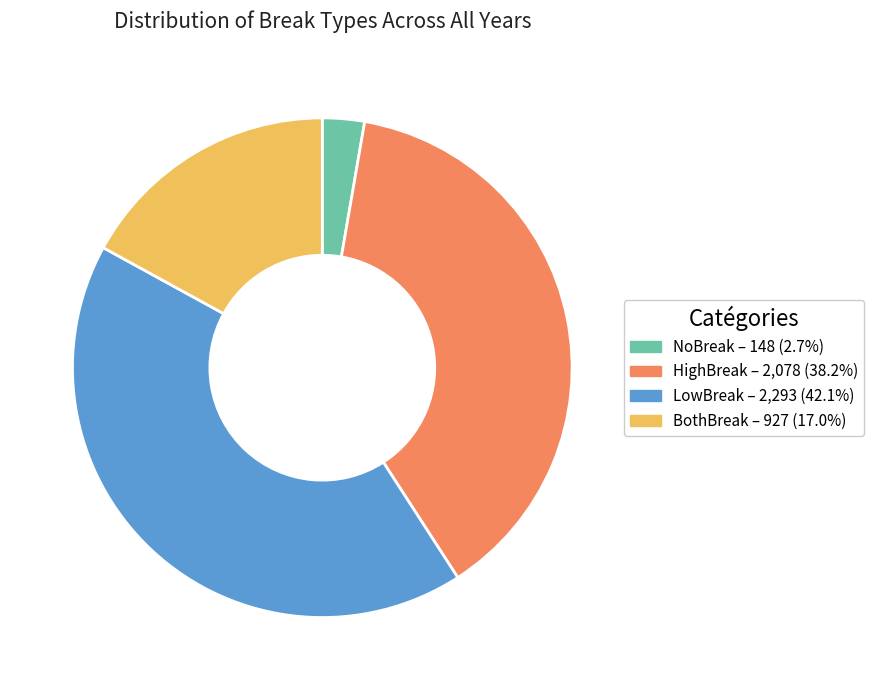

Combined, do LowBreak – 2,293 (42.1%) and BothBreak – 927 (17.0%) account for over 50%?

Yes